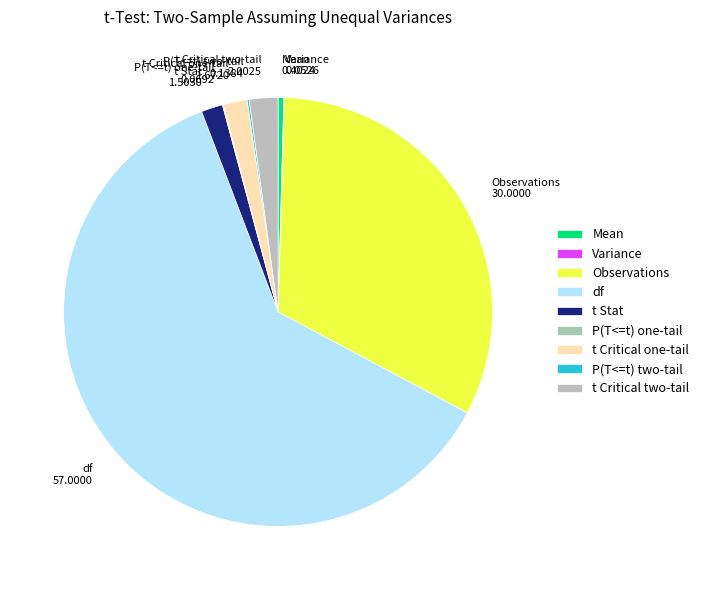

Combined, do t Critical one-tail and df account for over 50%?

Yes